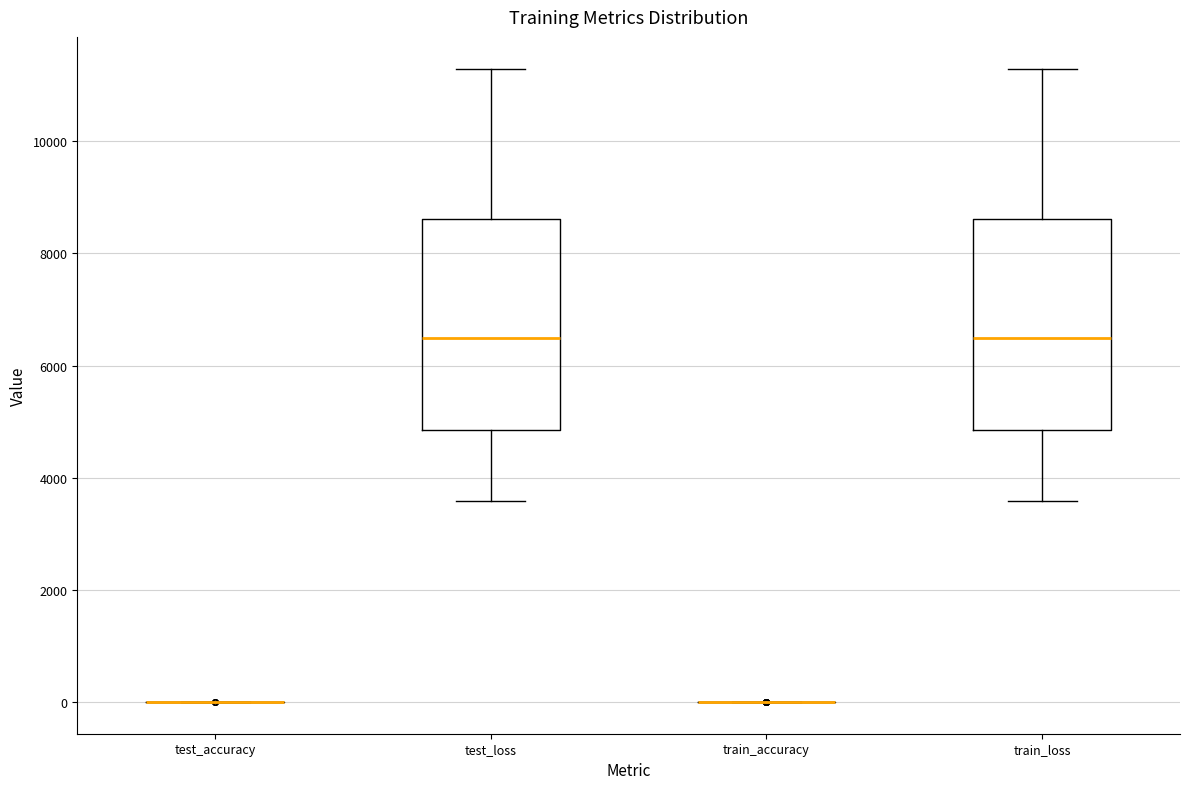

Reading left to right, transcribe this box plot: for each box, give where its median line is, the range the box spans, and where its two whiskers end, as read against the y-axis. The values are not printed on the chart, so give them approximately, as read against the axis.

test_accuracy: box collapsed to a line at 0, whiskers 0 to 0
test_loss: median 6400, box 4800 to 8600, whiskers 3600 to 11200
train_accuracy: box collapsed to a line at 0, whiskers 0 to 0
train_loss: median 6400, box 4800 to 8600, whiskers 3600 to 11200